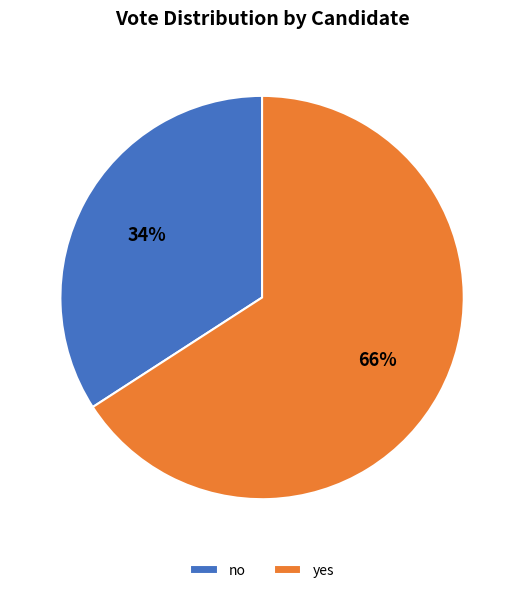

What is the smallest slice in the pie chart?

no